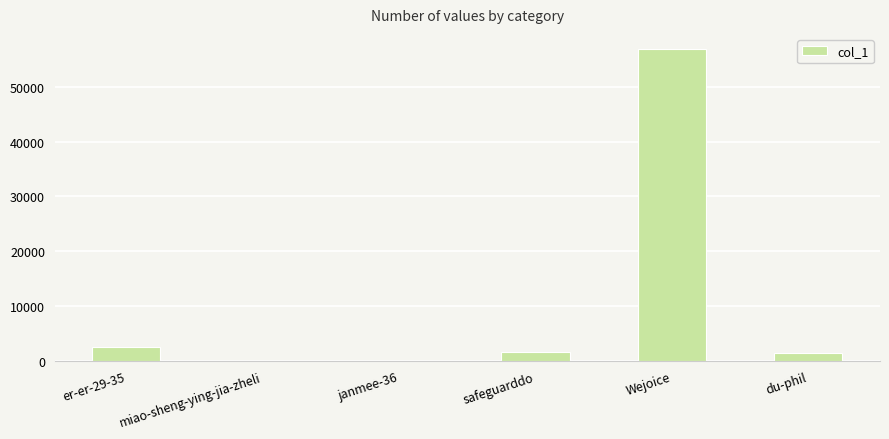

Are the bars grouped side by side (vs. stacked)?

No